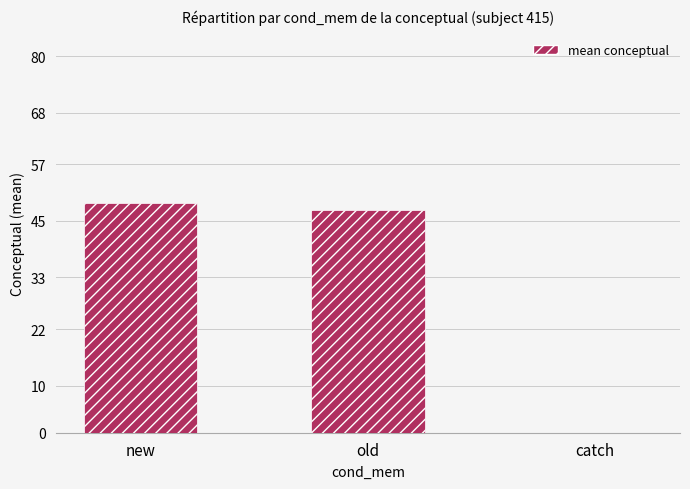

The value at new is 48.7. True or false?

True